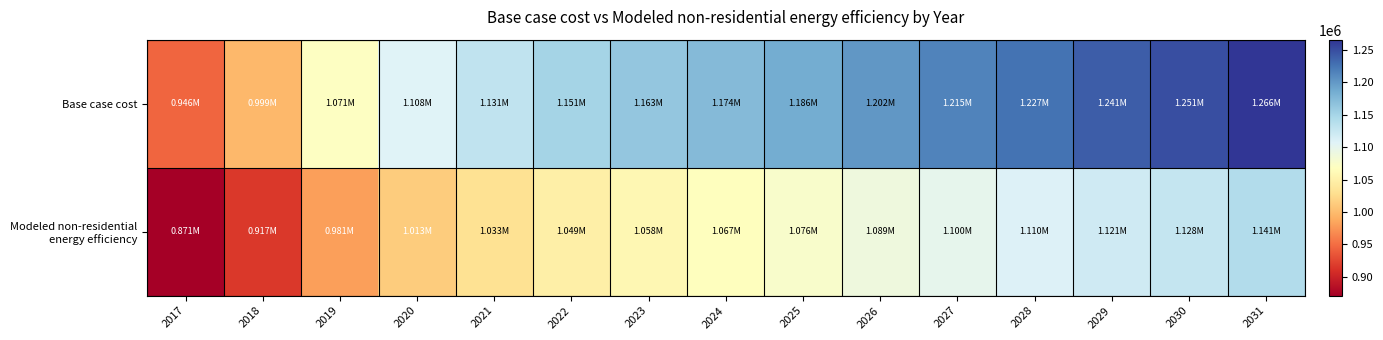

Which series has the largest total across all categories?

Base case cost